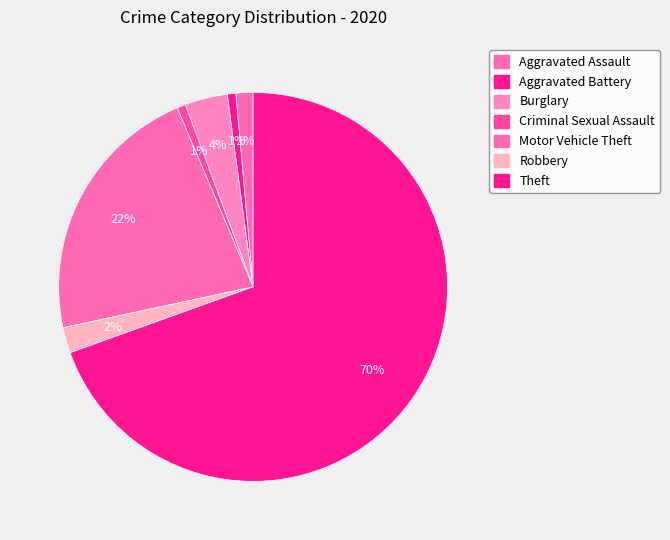

Which slice is the smallest?

Aggravated Battery